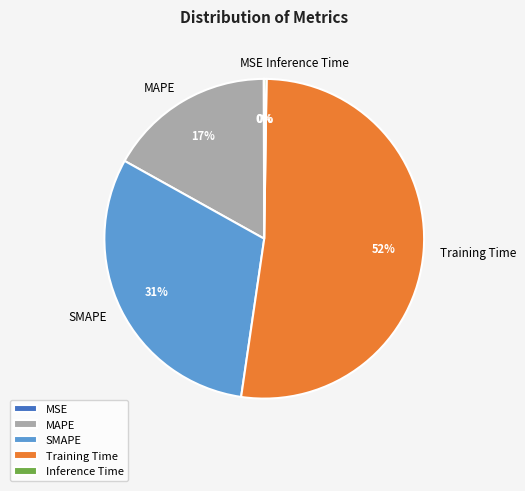

True or false: MAPE accounts for 5% of the total.

False